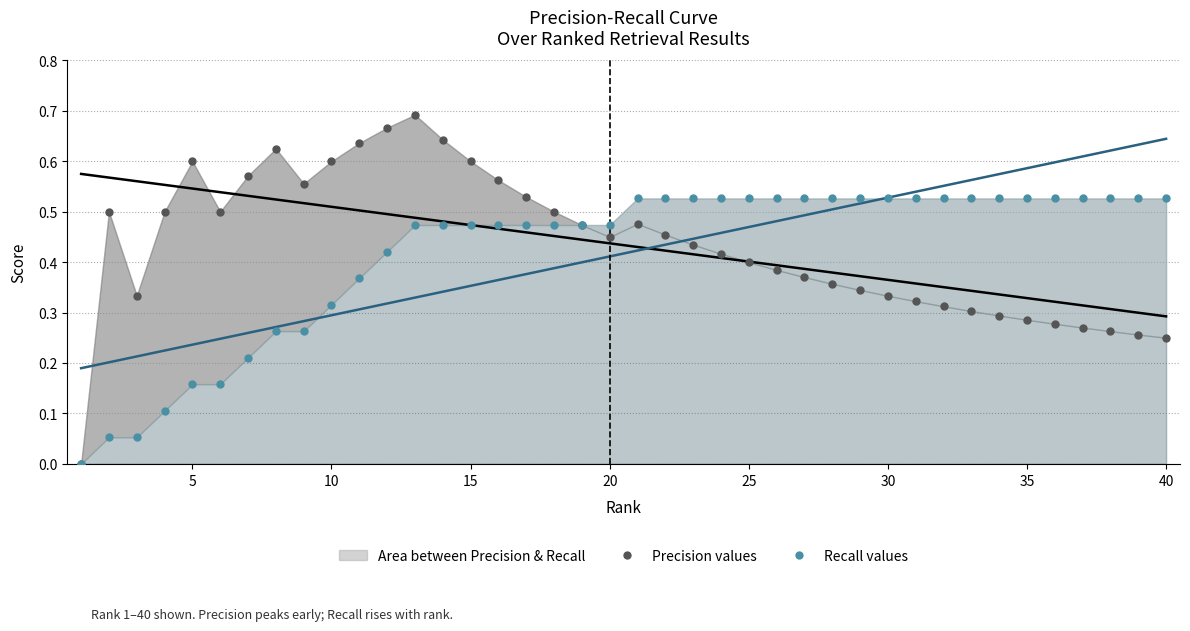

Which series has the largest Y range (max minus min)?

Precision